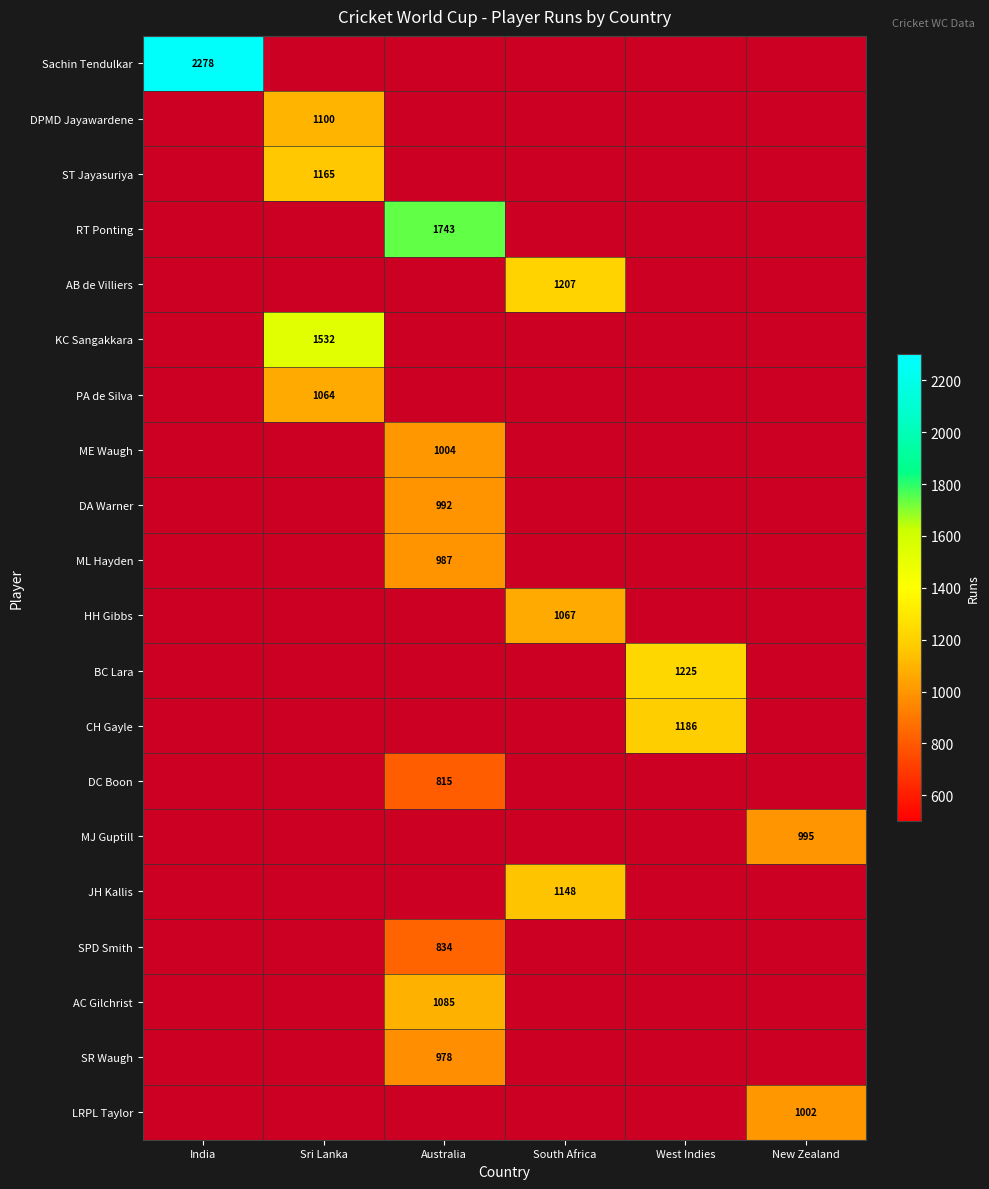

The value of RT Ponting at Australia is 1743. True or false?

True